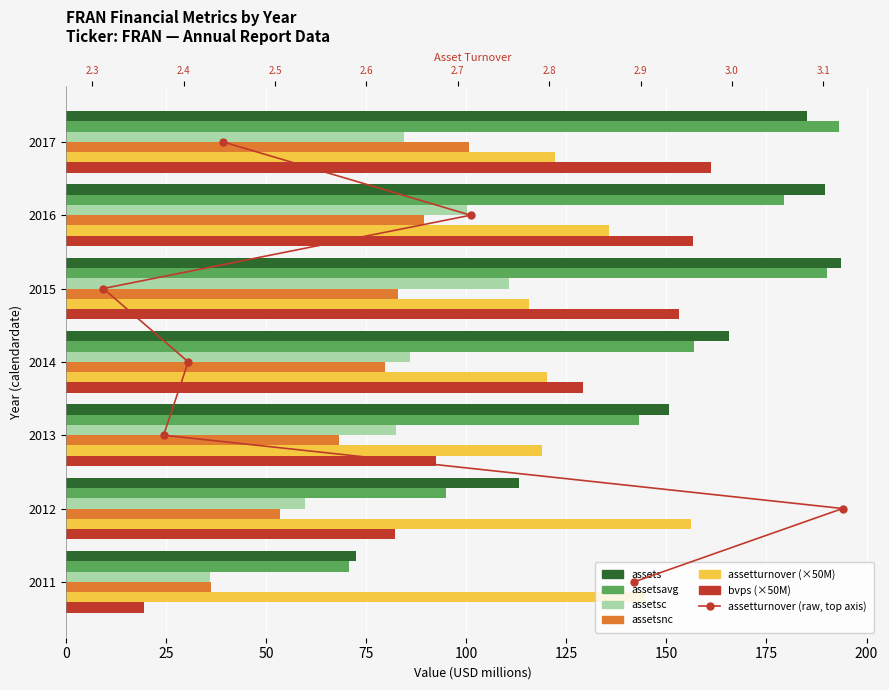

List the series in order of their peak value, highest first.

assets, assetsavg, bvps, assetturnover, assetsc, assetsnc